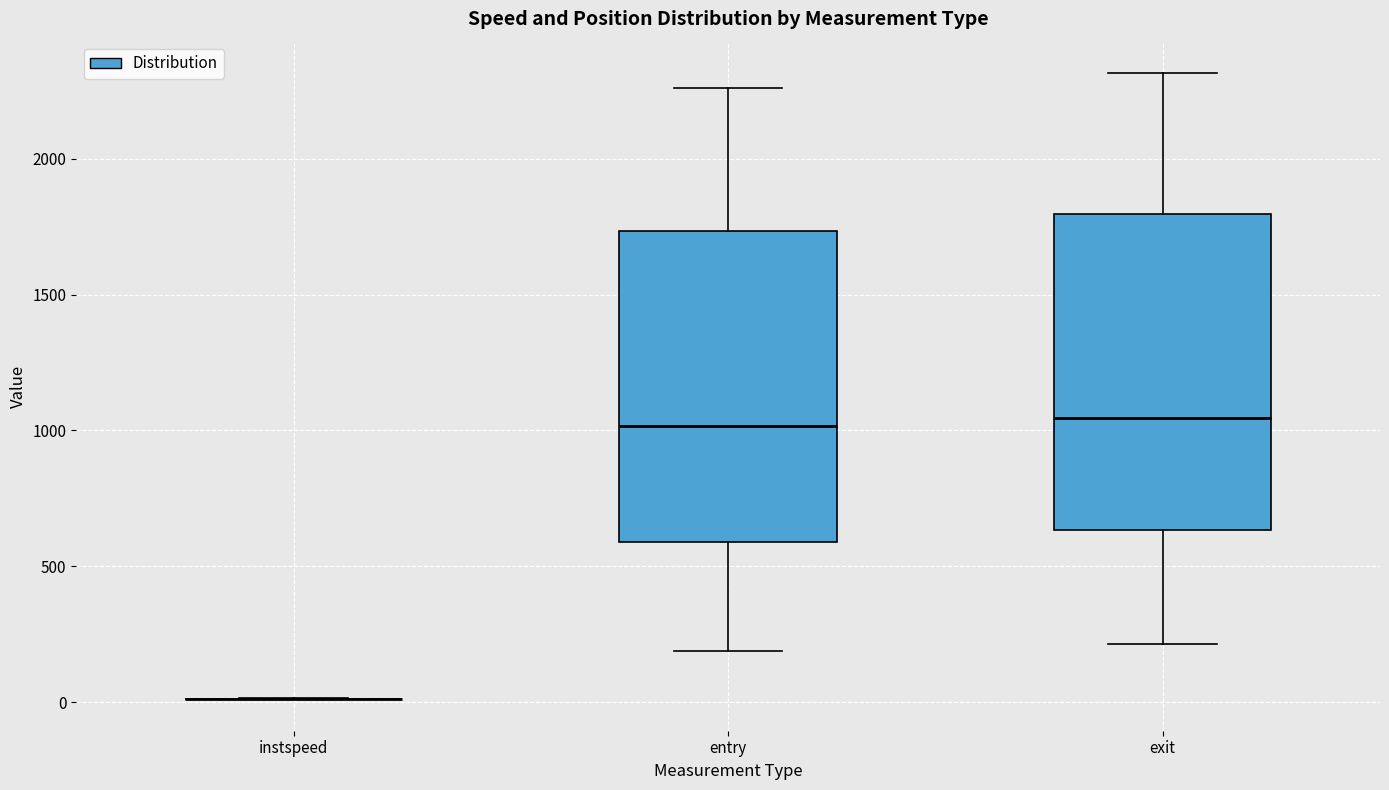

Reading left to right, transcribe this box plot: for each box, give where its median line is, the range the box spans, and where its two whiskers end, as read against the y-axis. The values are not printed on the chart, so give them approximately, as read against the axis.

instspeed: box collapsed to a line at 0, whiskers 0 to 0
entry: median 1000, box 600 to 1750, whiskers 200 to 2250
exit: median 1050, box 650 to 1800, whiskers 200 to 2300